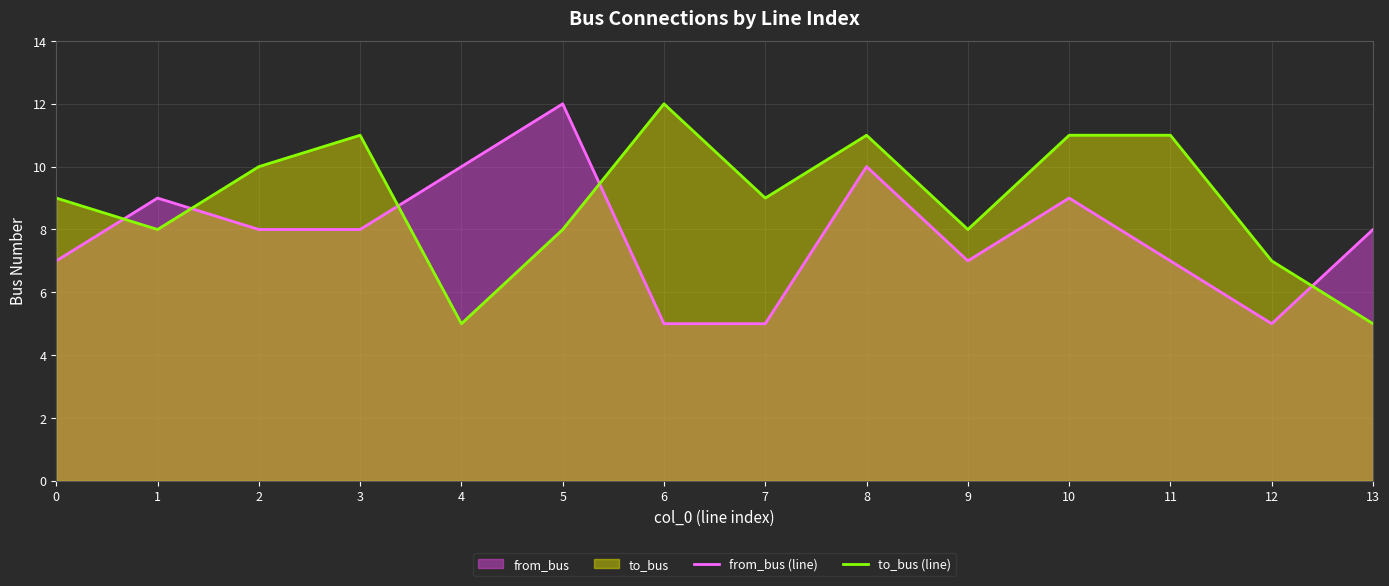

Reading left to right, list all the values displayed in this chart.

from_bus (line): 0=7	1=9	2=8	3=8	4=10	5=12	6=5	7=5	8=10	9=7	10=9	11=7	12=5	13=8
to_bus (line): 0=9	1=8	2=10	3=11	4=5	5=8	6=12	7=9	8=11	9=8	10=11	11=11	12=7	13=5